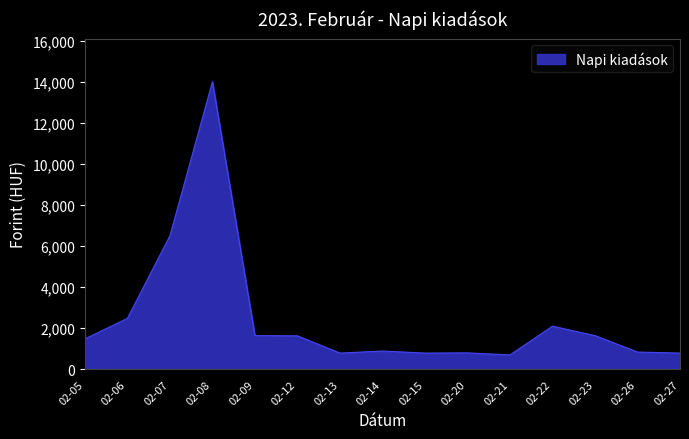

What is the difference between the values at 02-26 and 02-05?

640